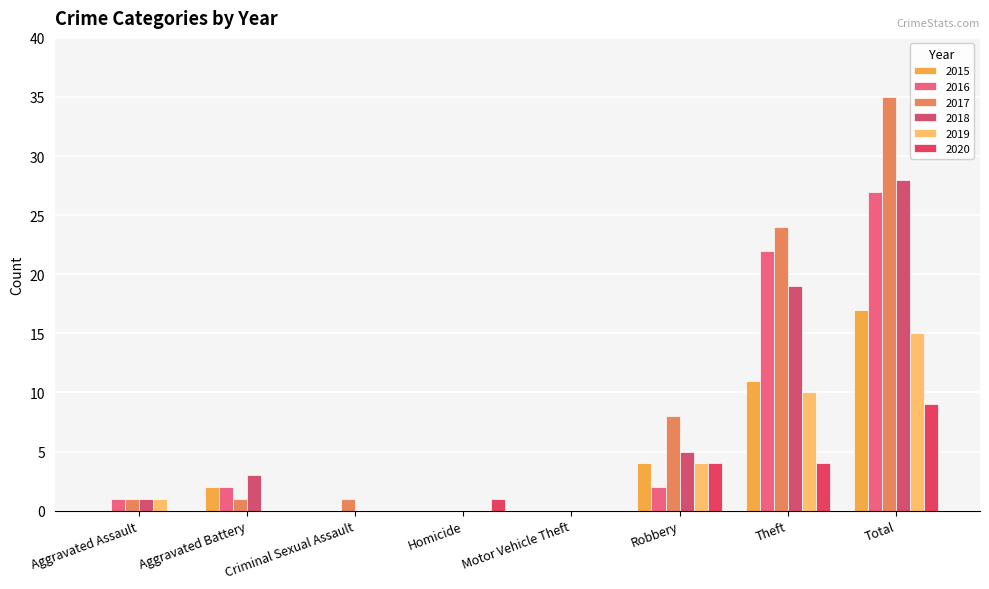

True or false: 2018 has a value of 0 at Motor Vehicle Theft.

True